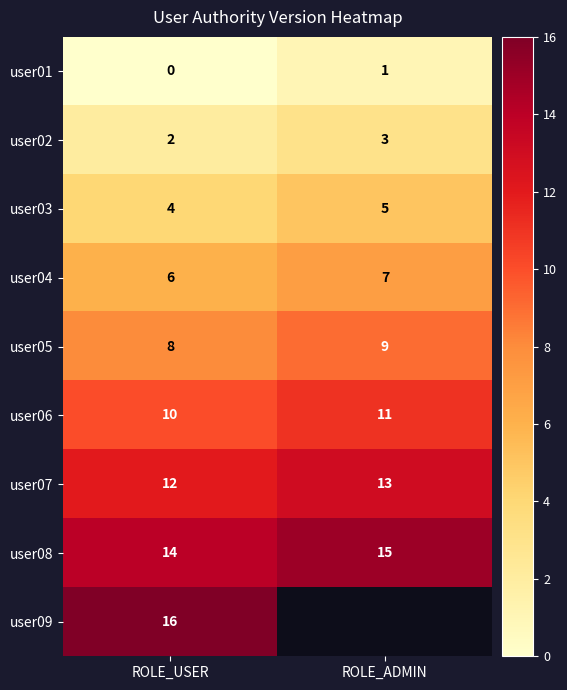

The user07 series shows 12.0 at ROLE_USER. True or false?

True